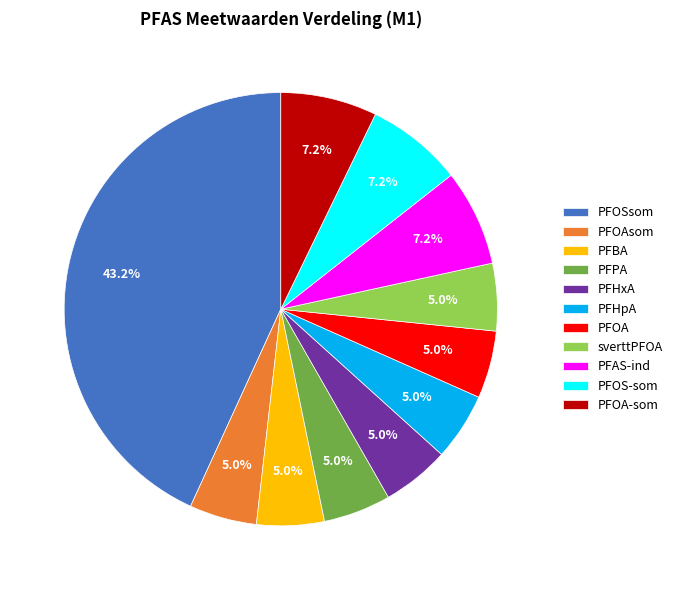

How many segments does this pie chart have?

11